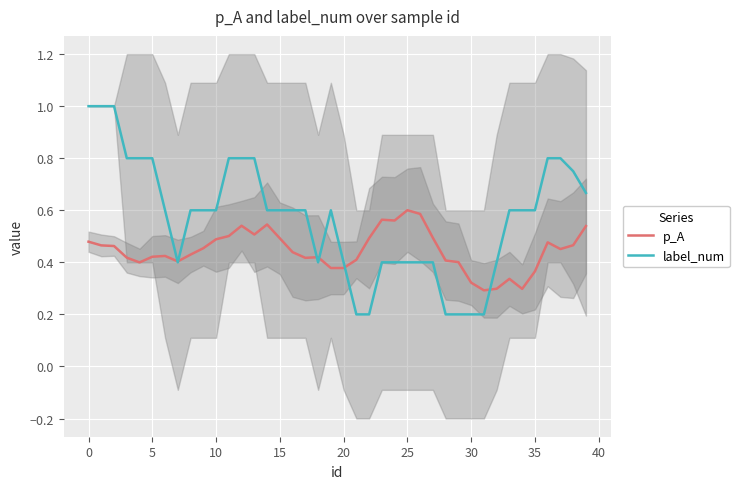

Count the p_A values in the range 0 to 1.

40